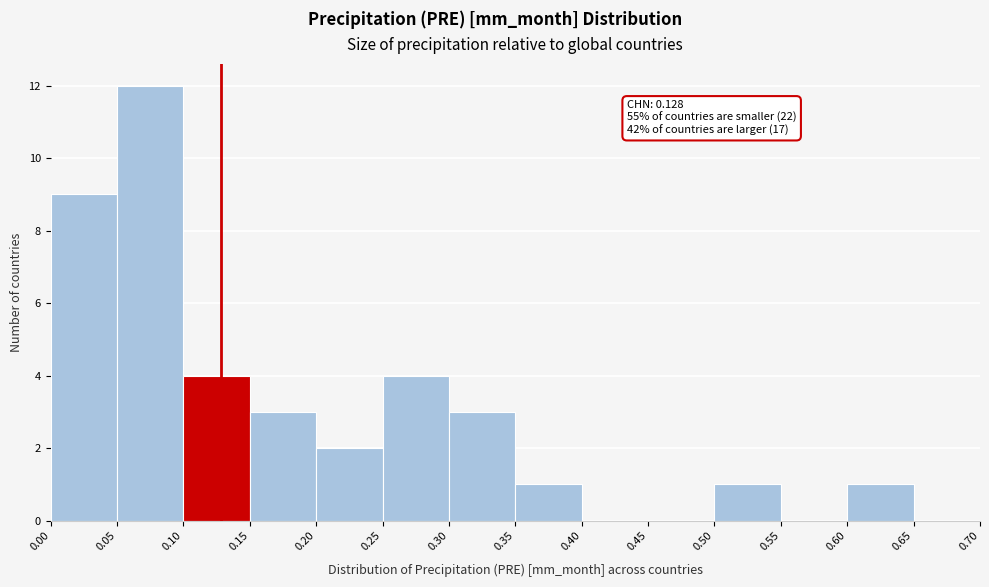

Which range on the x-axis has the tallest bar?

0.05 to 0.10